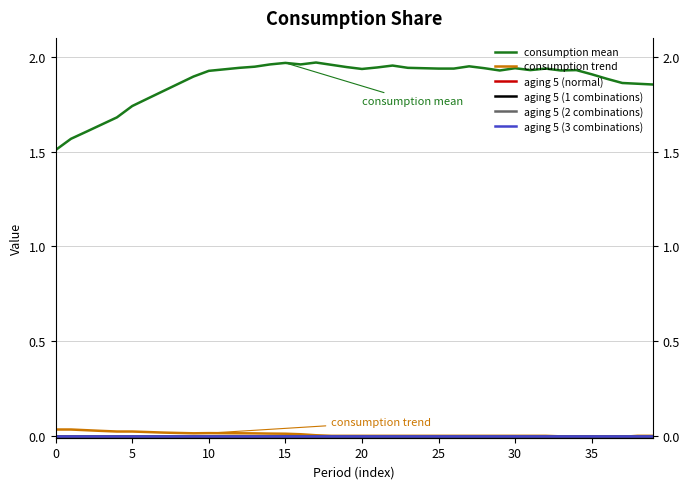

List the series in order of their peak value, highest first.

consumption mean, consumption trend, aging 5 (normal), aging 5 (1 combinations), aging 5 (2 combinations), aging 5 (3 combinations)